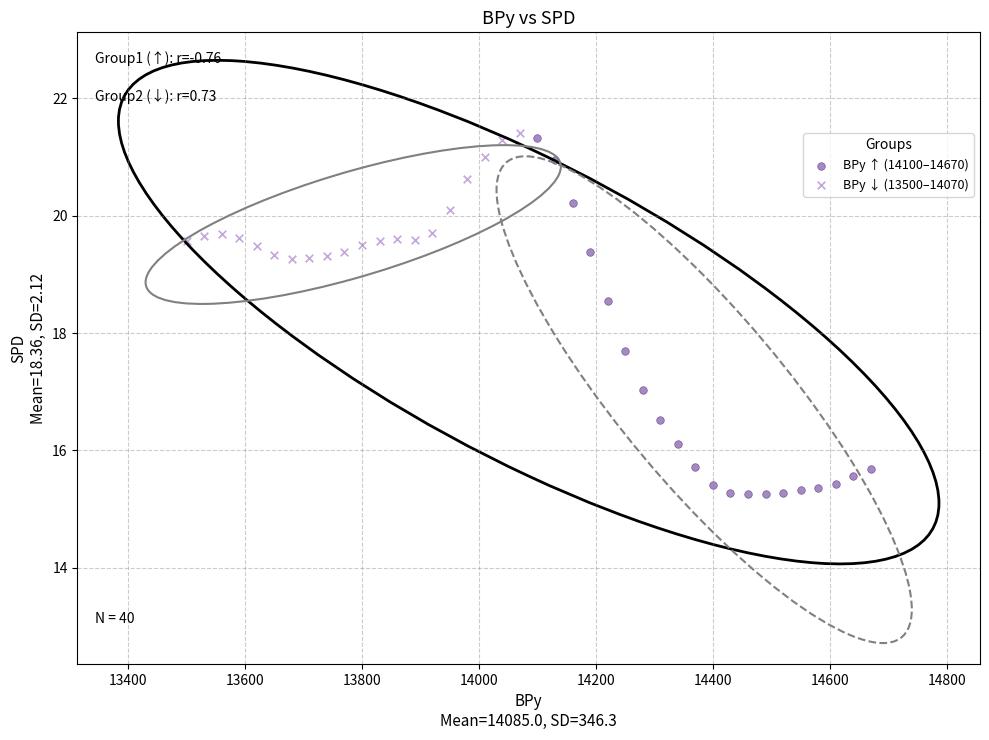

Which series has the widest spread of Y values?

BPy ↑ (14100–14670)